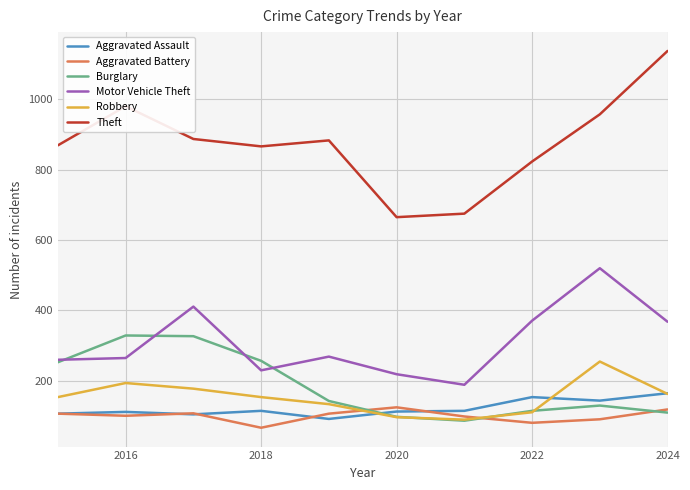

What is the maximum value for Robbery?

255